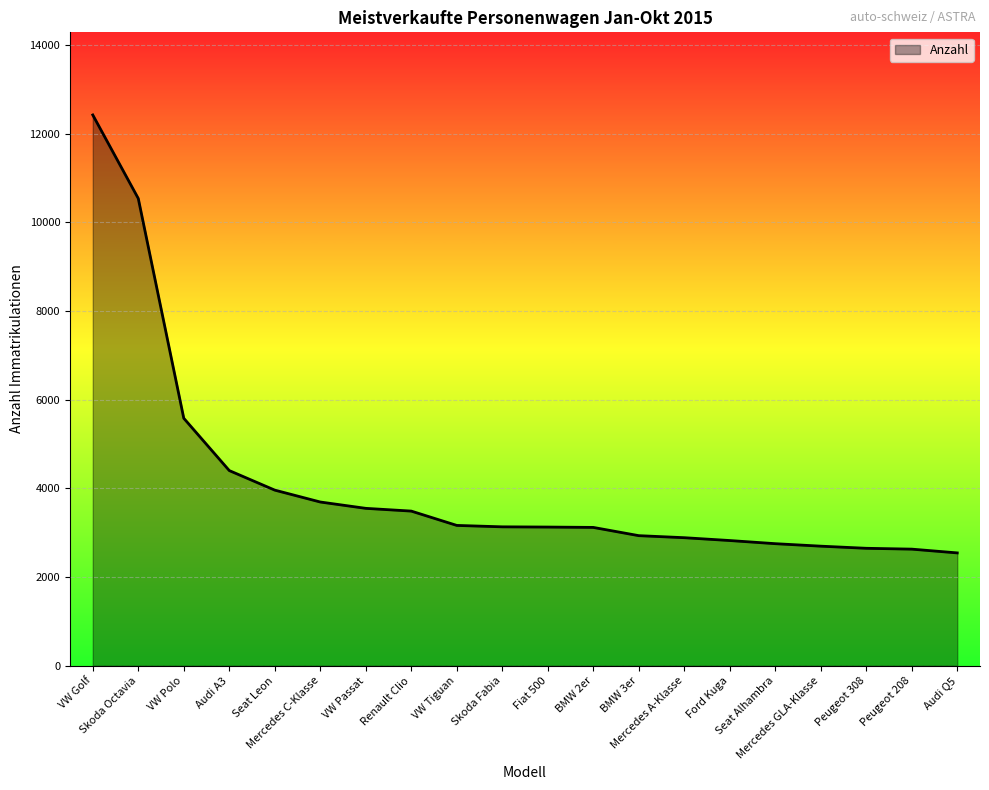

What is the smallest value displayed?

2546